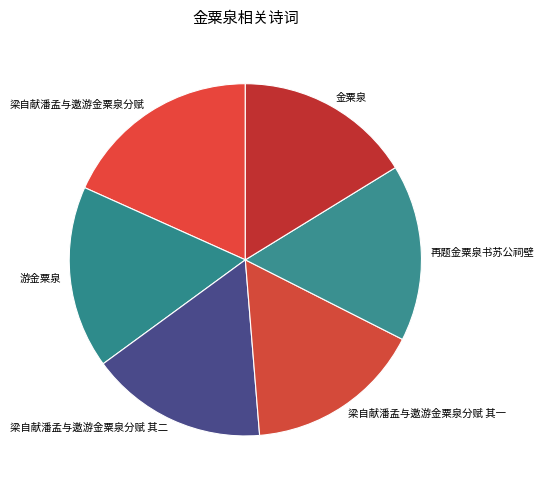

Does 梁自献潘孟与邀游金粟泉分赋 其一 account for over 50% of the chart?

No